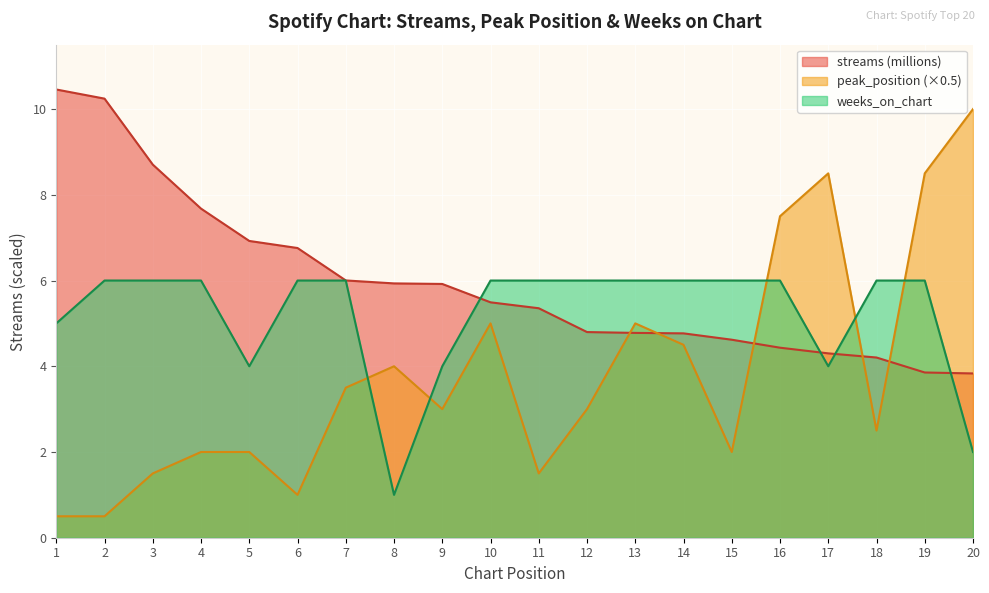

At which label does peak_position first exceed 3?

7